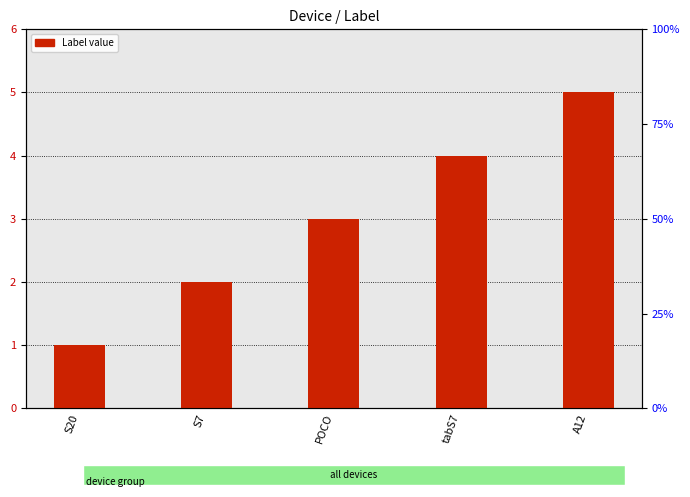

At which category does the chart reach its minimum across all series?

S20